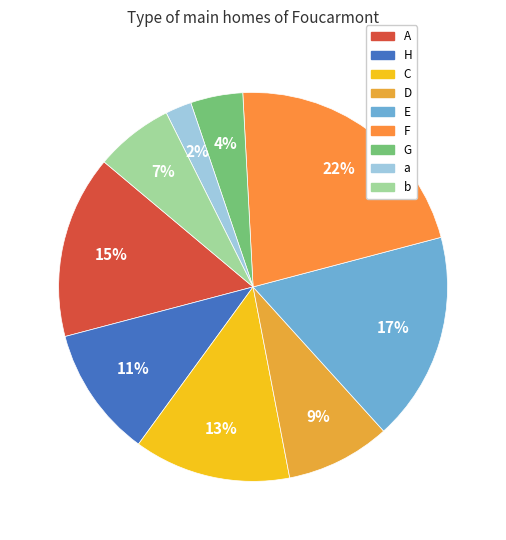

Does F represent more than half of the total?

No